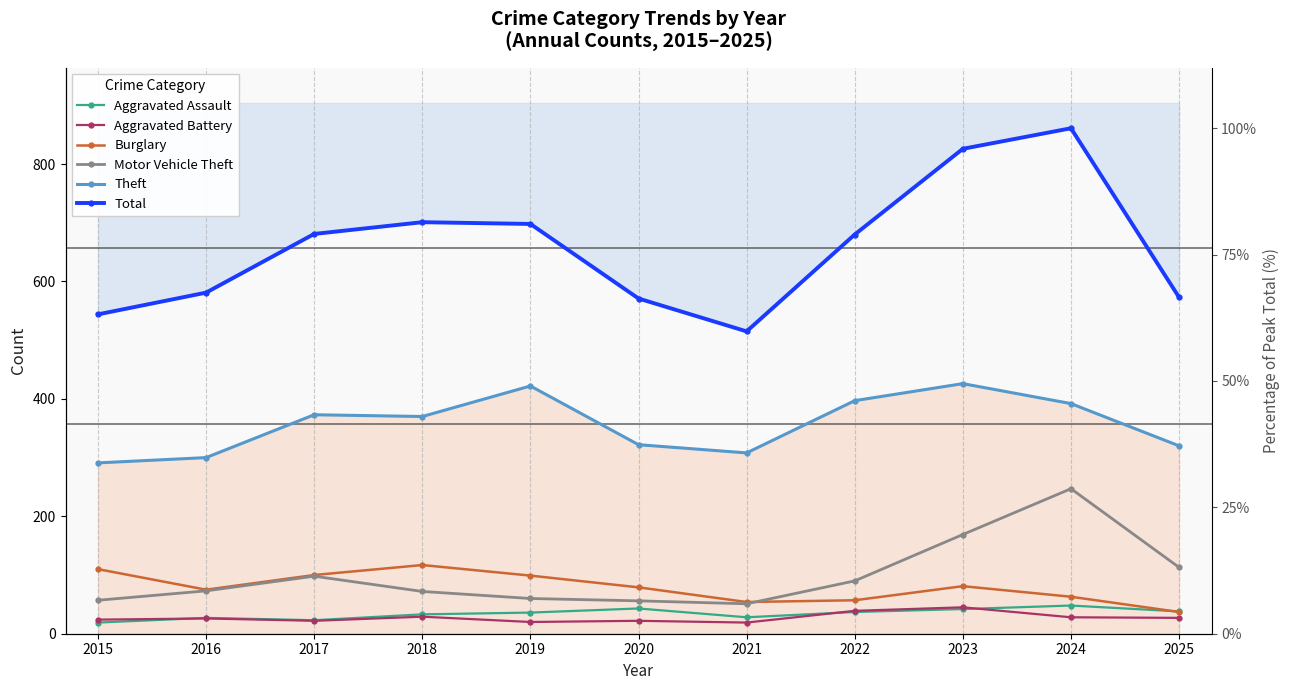

What is the value of the Theft point at the 9th from the left?

426